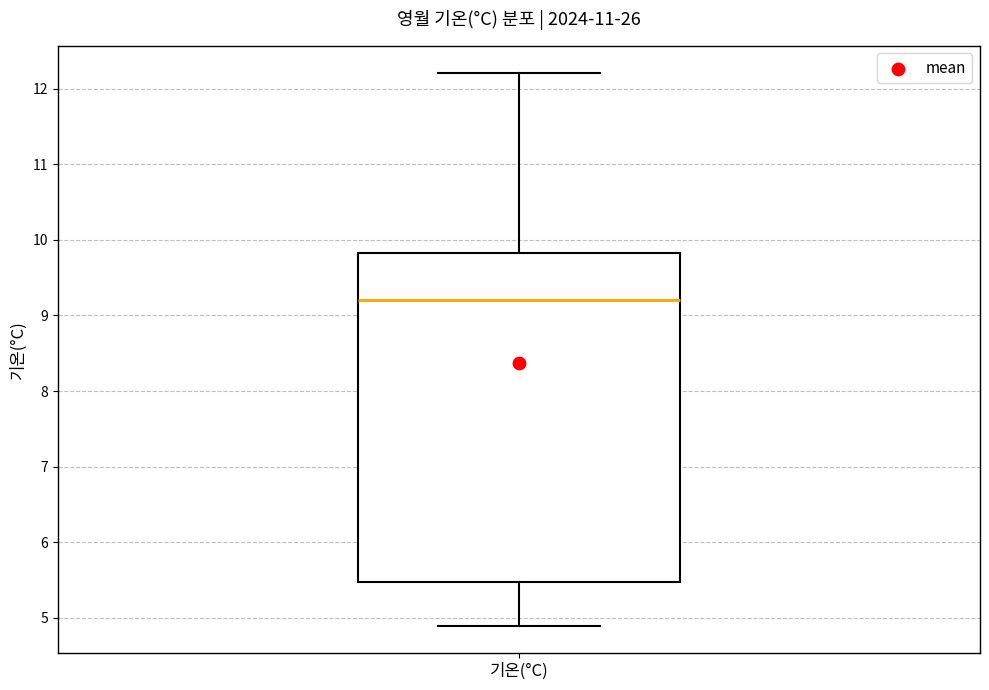

Where does the lower whisker of the box for 기온(°C) end on the y-axis? The values are not printed on the chart, so give them approximately, as read against the axis.

4.9